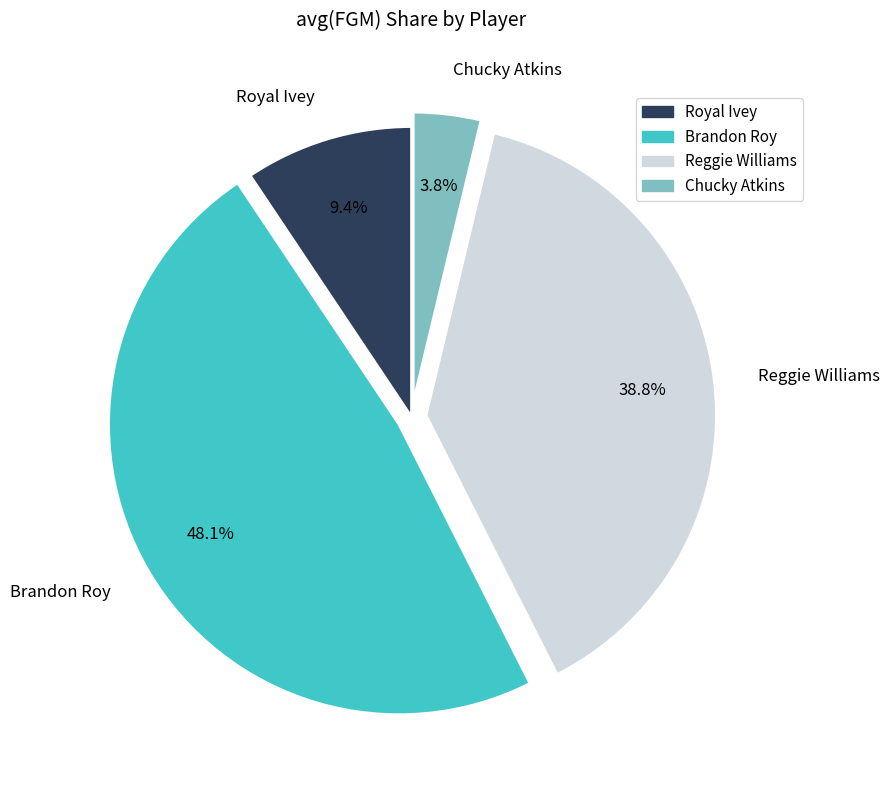

Does any single category account for the majority?

No